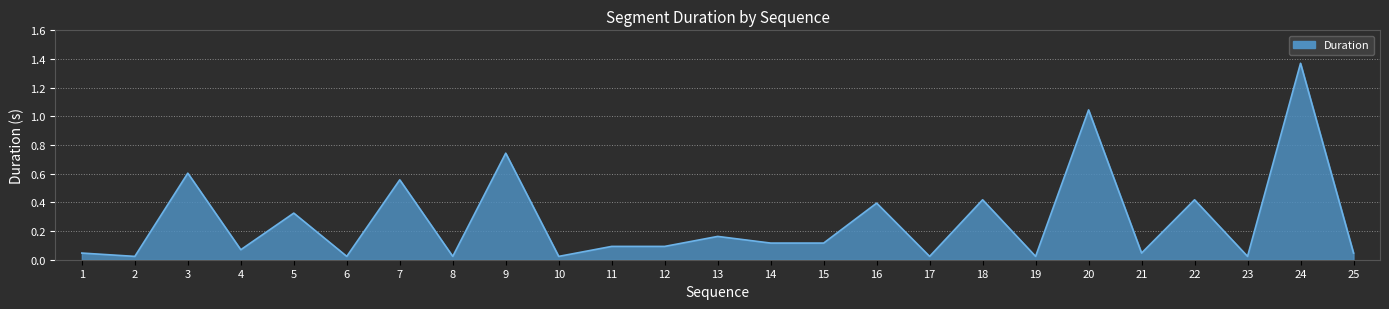

What is the difference between the maximum and minimum values?

1.3